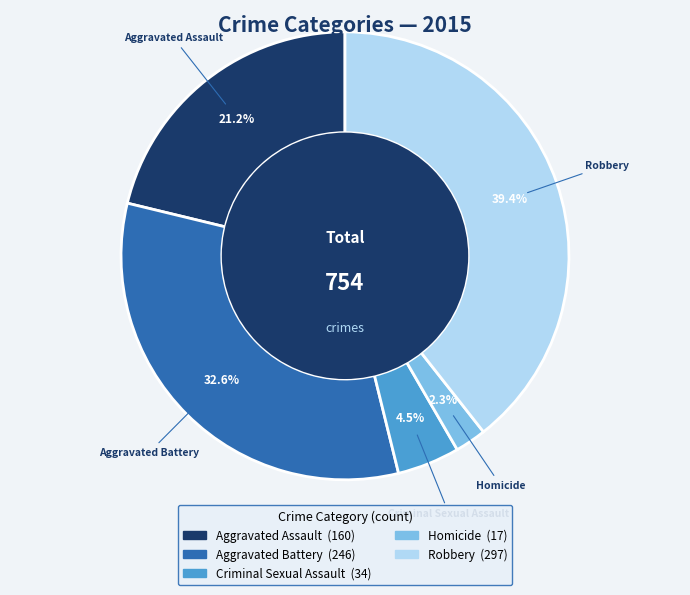

How much of the chart is everything except Aggravated Battery?

67.4%